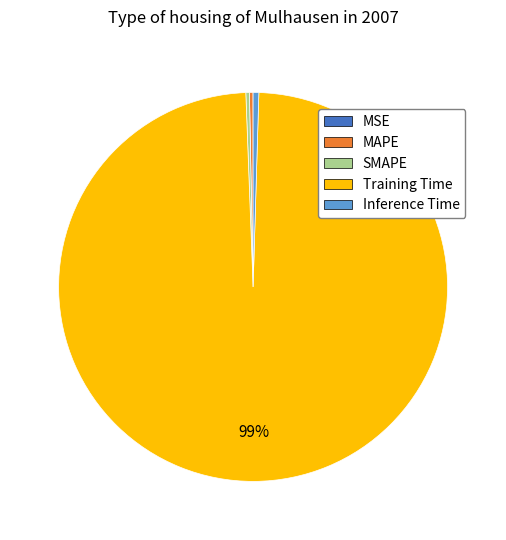

Which category has the biggest portion of the pie?

Training Time